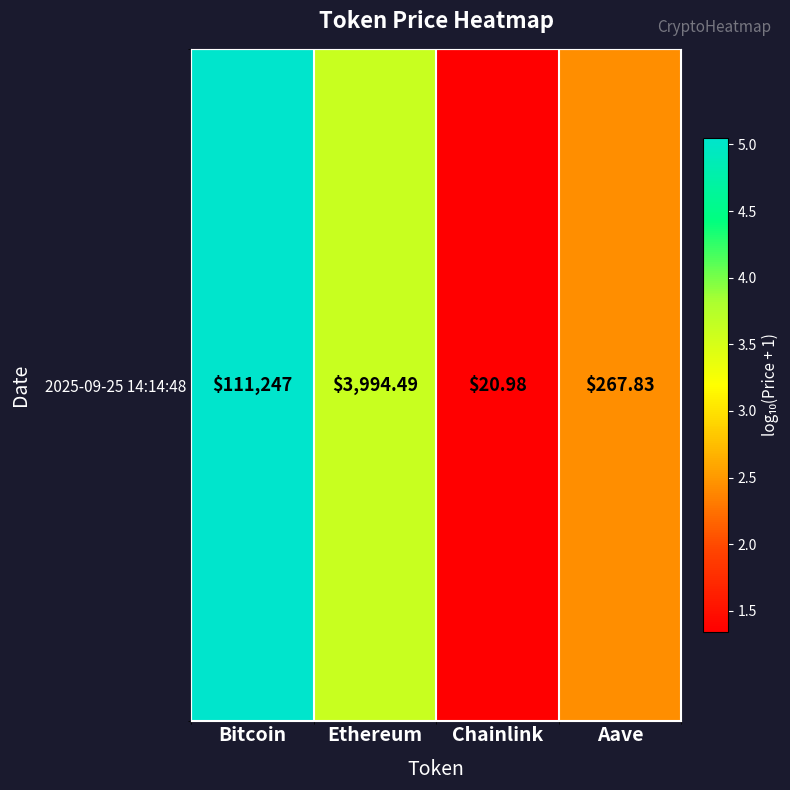

Is it true that the value at Ethereum is 5.1?

False